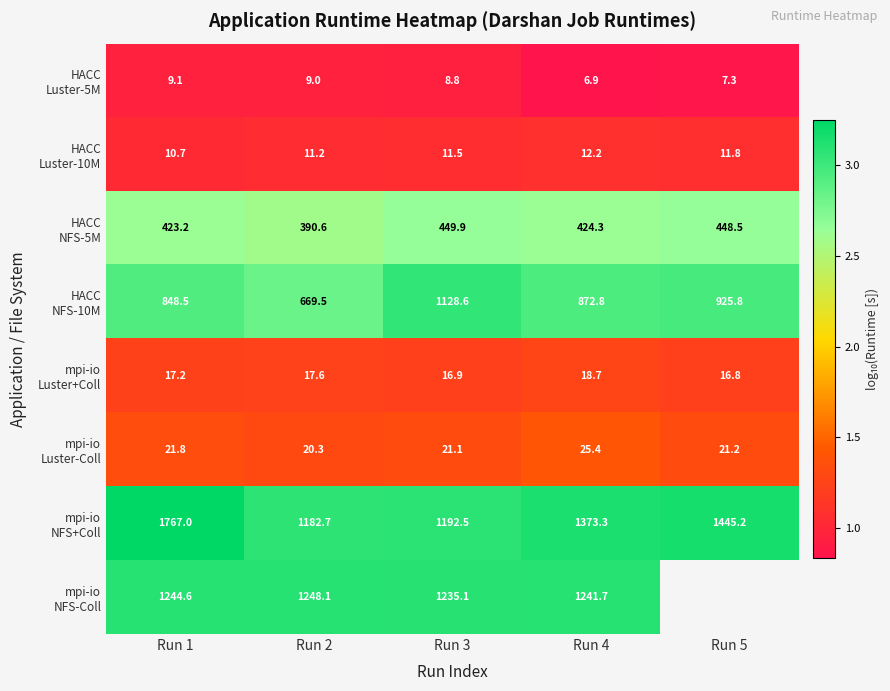

What is the greatest value displayed?

3.2